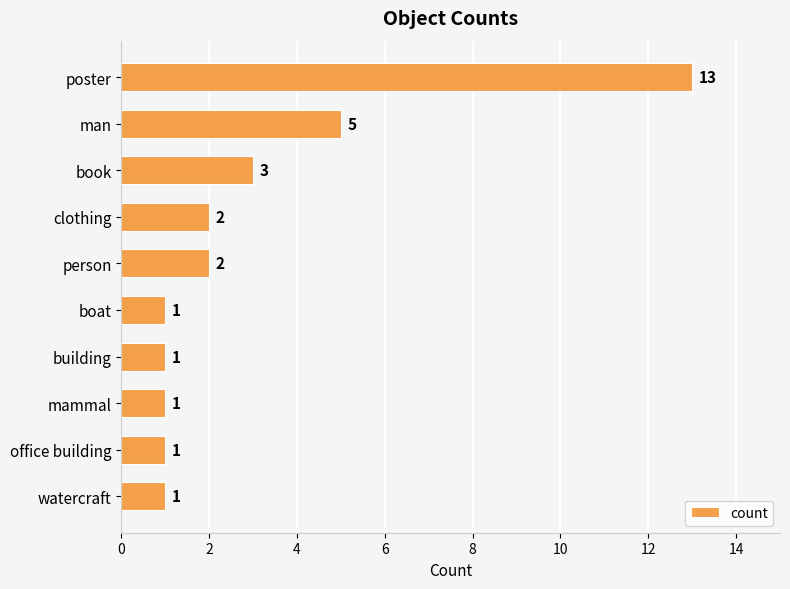

What is the change in value from man to watercraft?

-4